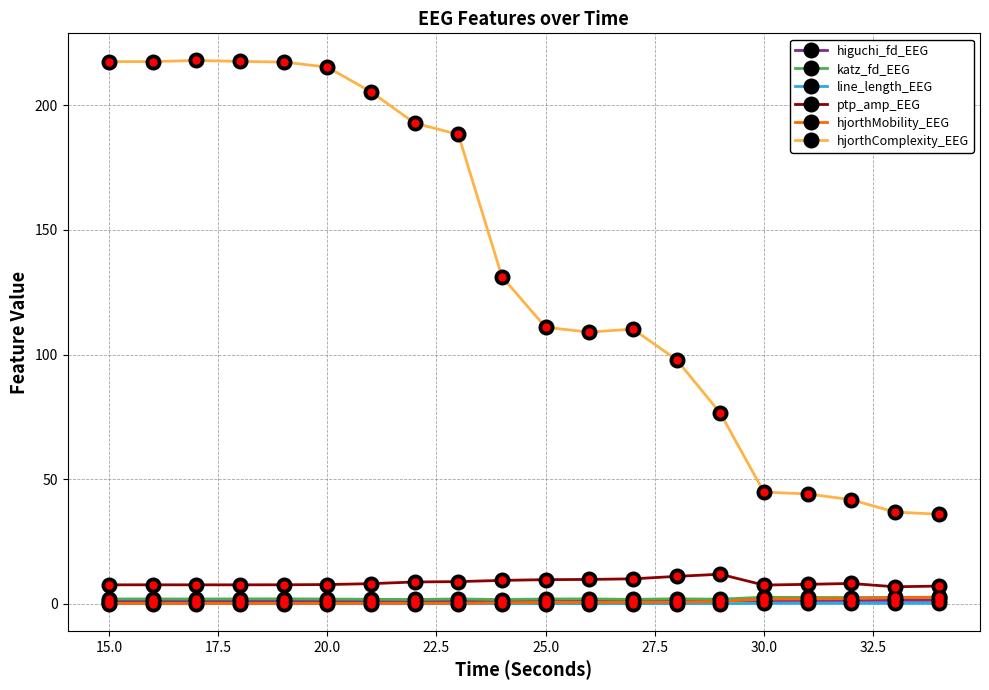

Which series has the largest total across all categories?

hjorthComplexity_EEG